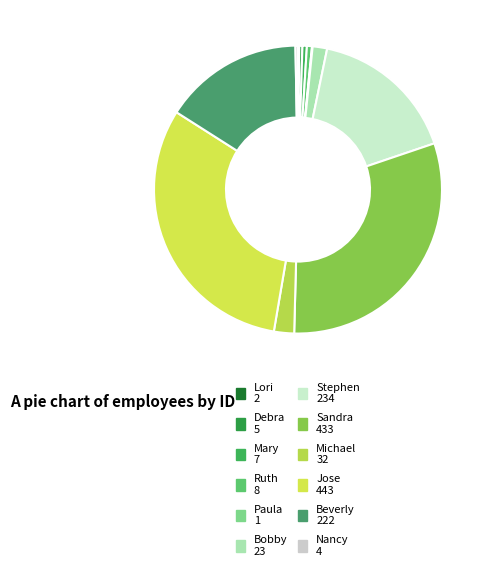

Combined, what portion of the pie is Bobby and Stephen?

18.2%